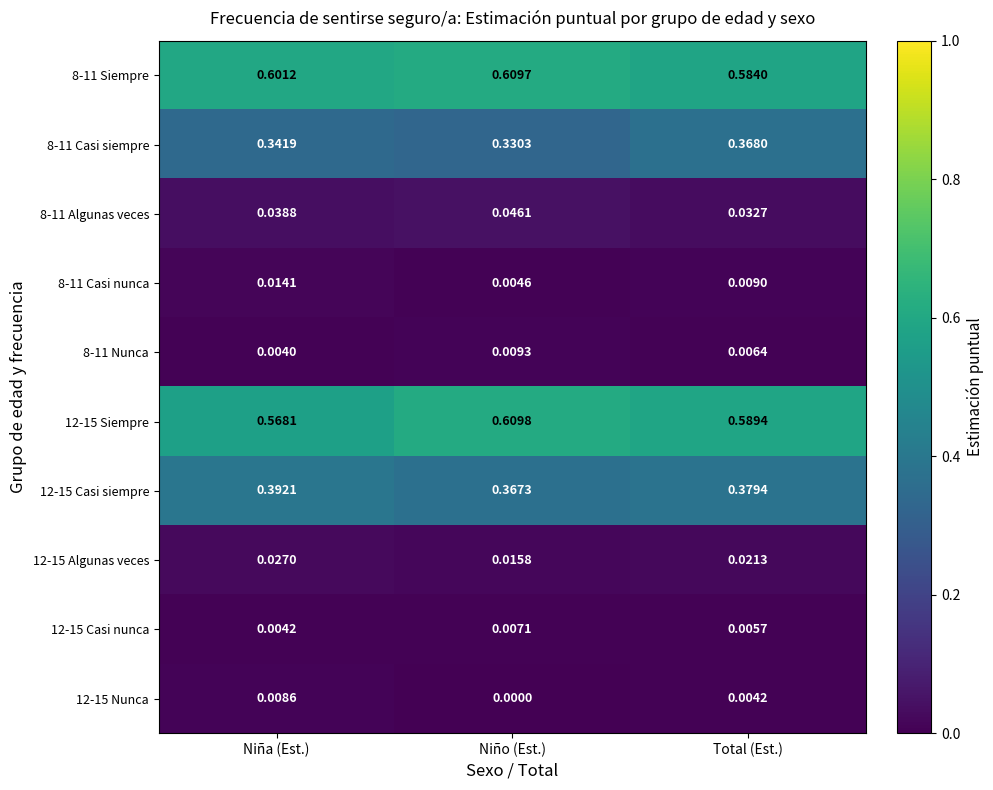

Rank the series at Total (Est.) from lowest to highest value.

12-15 Nunca, 12-15 Casi nunca, 8-11 Nunca, 8-11 Casi nunca, 12-15 Algunas veces, 8-11 Algunas veces, 8-11 Casi siempre, 12-15 Casi siempre, 8-11 Siempre, 12-15 Siempre